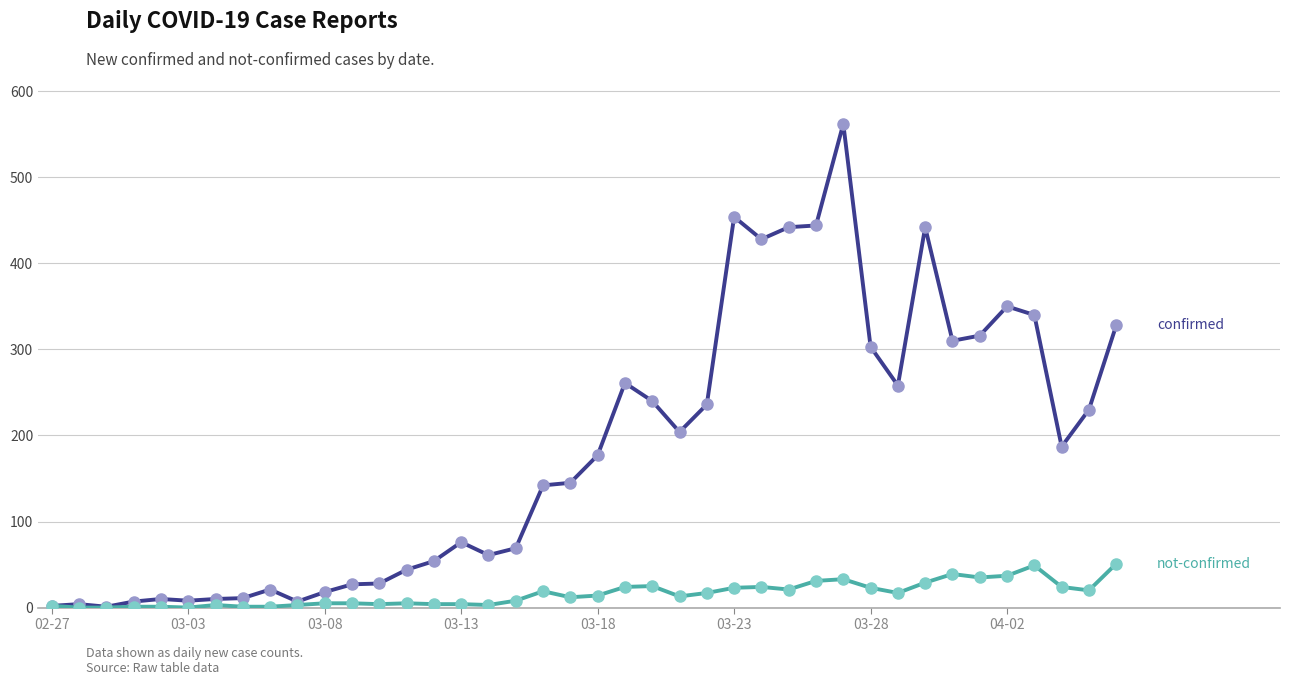

What is the maximum value shown in the chart?

562